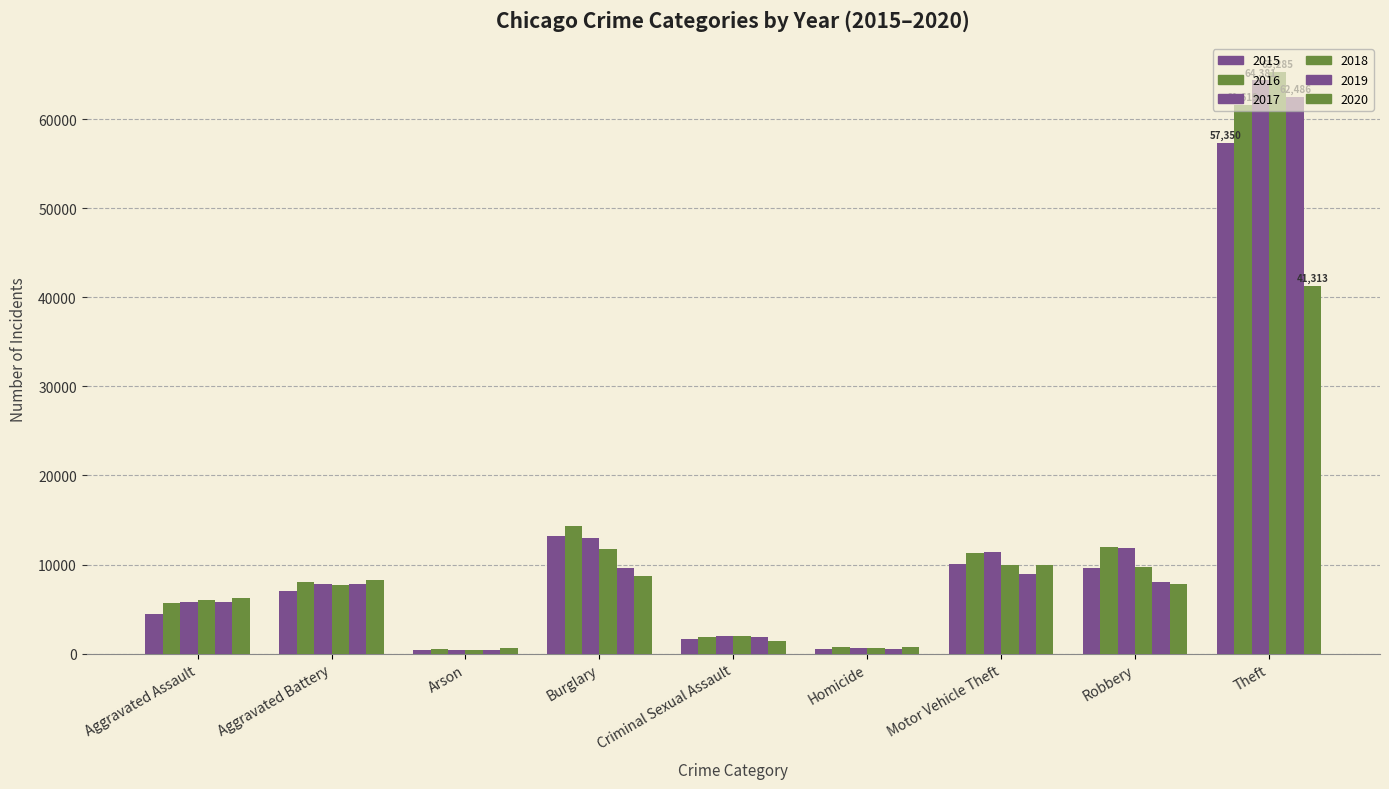

Does the chart contain stacked bars?

No